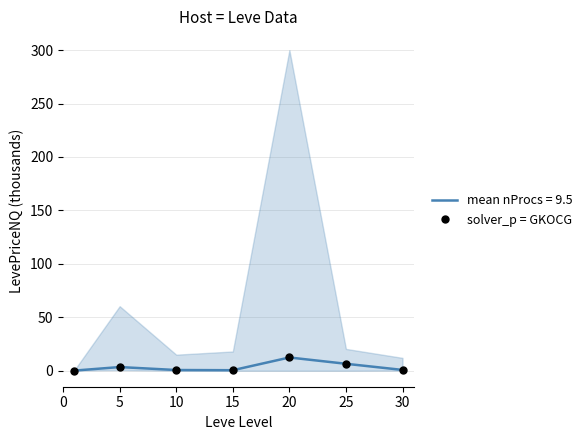

What is the change in value from 5 to 20?

+9.0